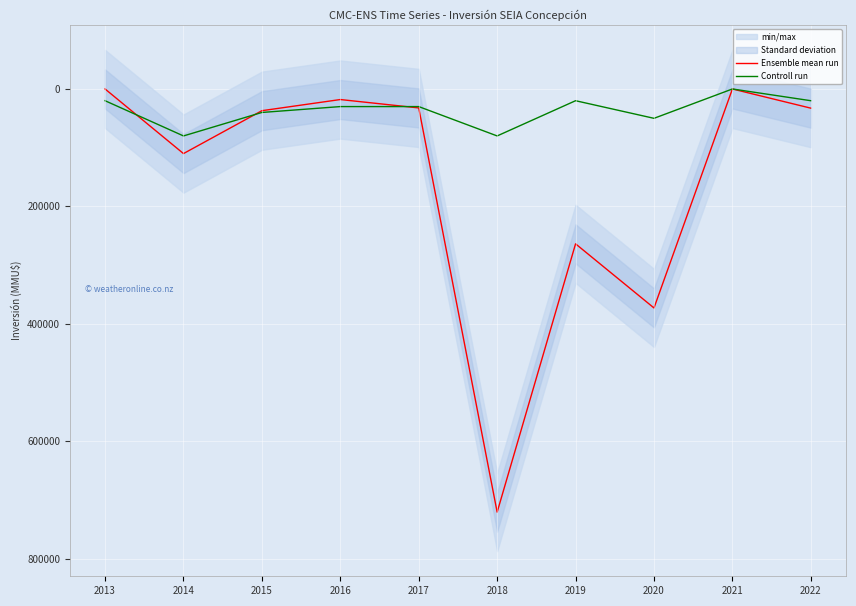

What is the difference between the Controll run values at 2020 and 2016?

20000